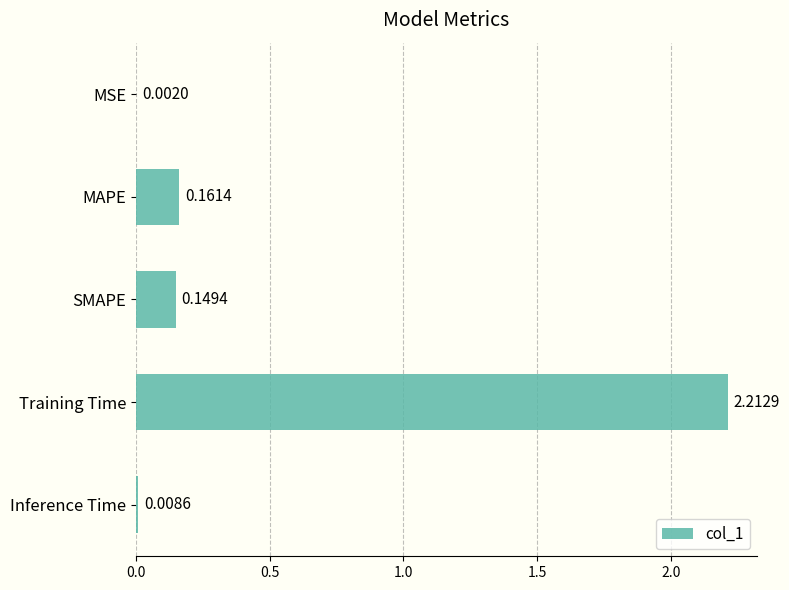

What is the sum of all values?

2.5